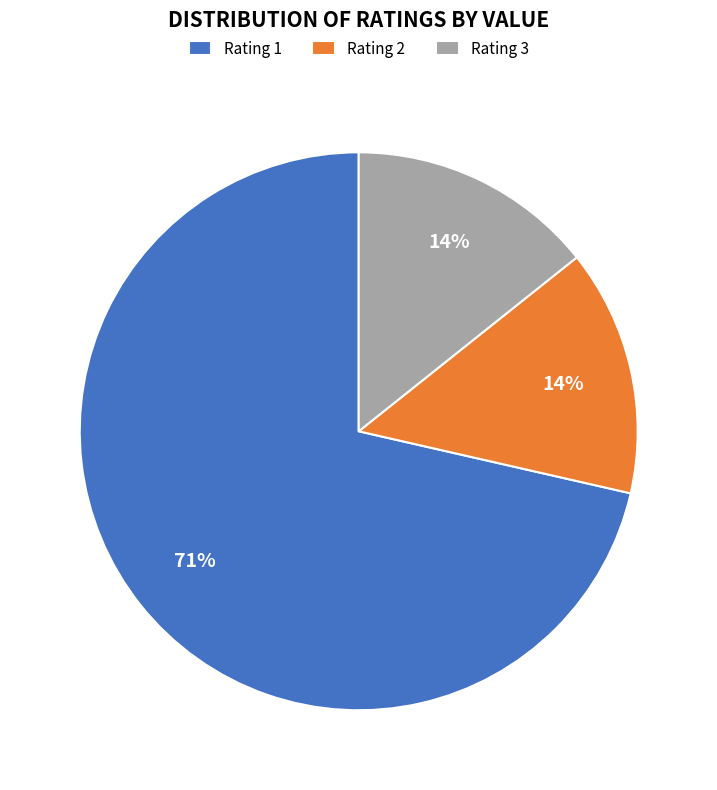

Combined, do Rating 1 and Rating 2 account for over 50%?

Yes